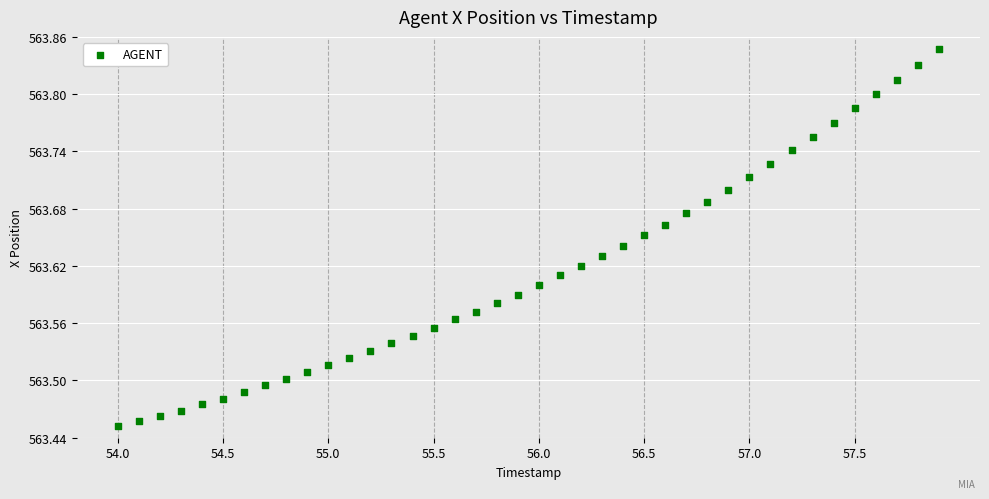

What is the range of Y values (max minus min)?

0.4